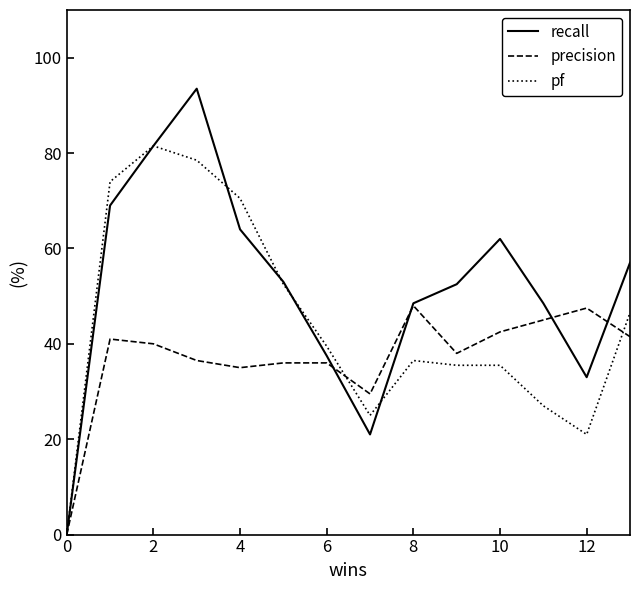

Which series has the largest range (max minus min)?

recall